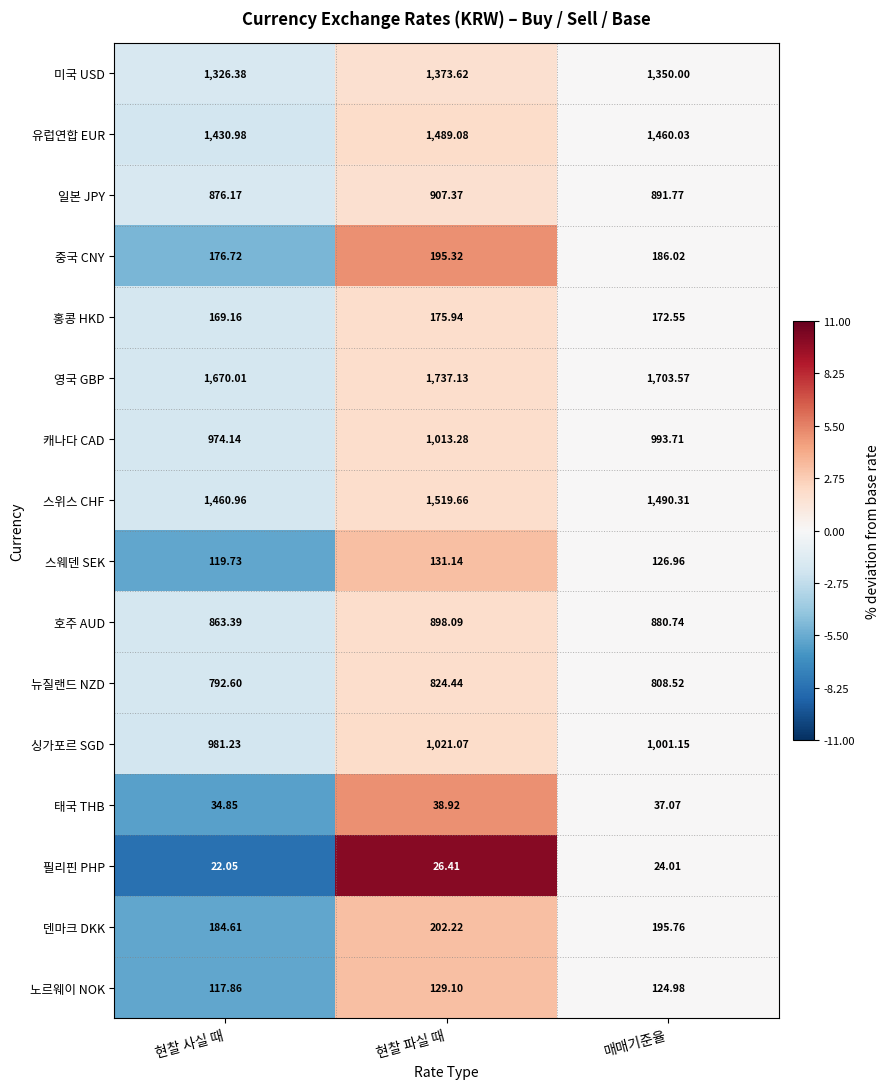

What is the difference between the highest and lowest values at 현찰 사실 때?

1648.0